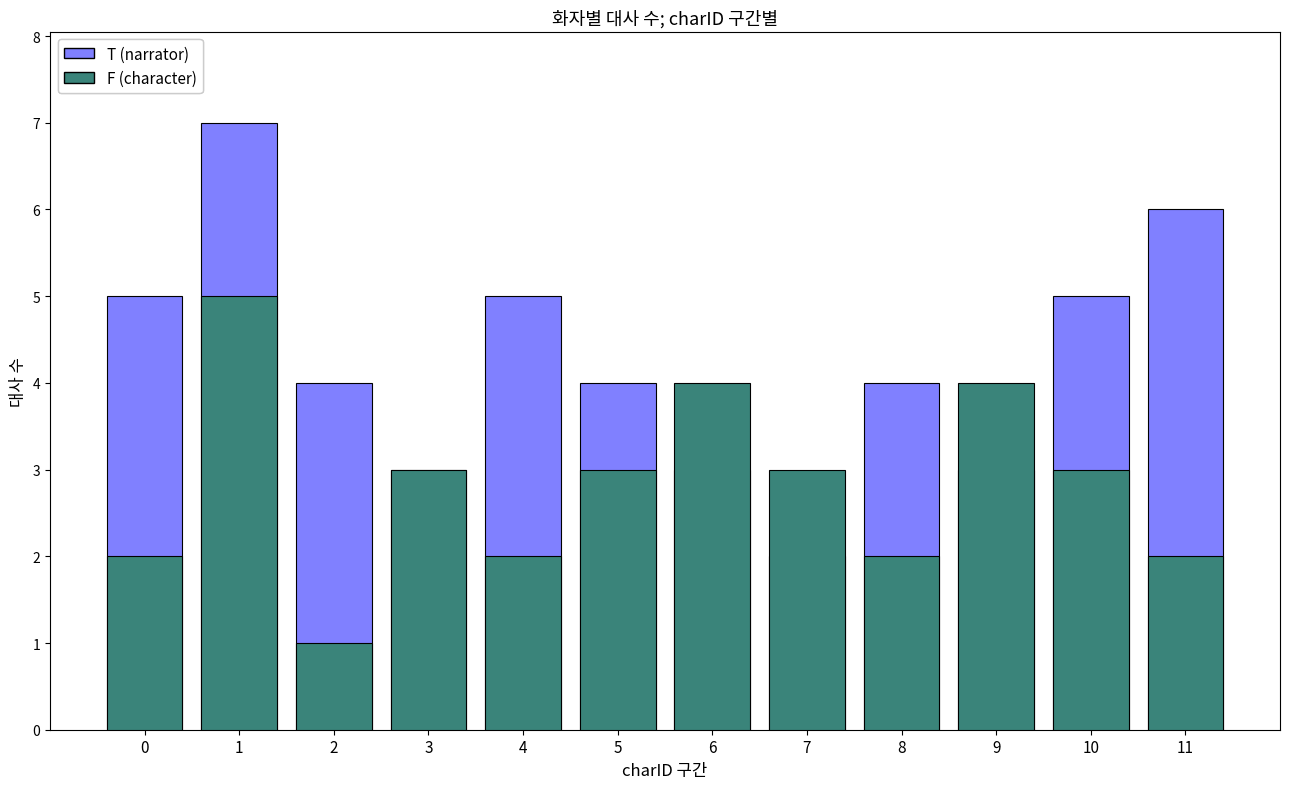

The F (character) series shows 4 at 6. True or false?

True